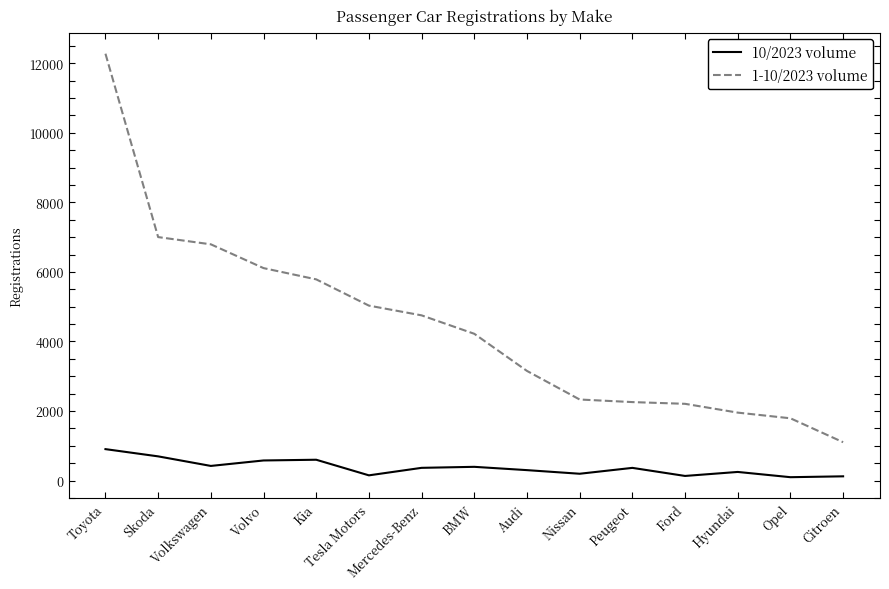

At which label does 1-10/2023 volume first exceed 4220?

Toyota